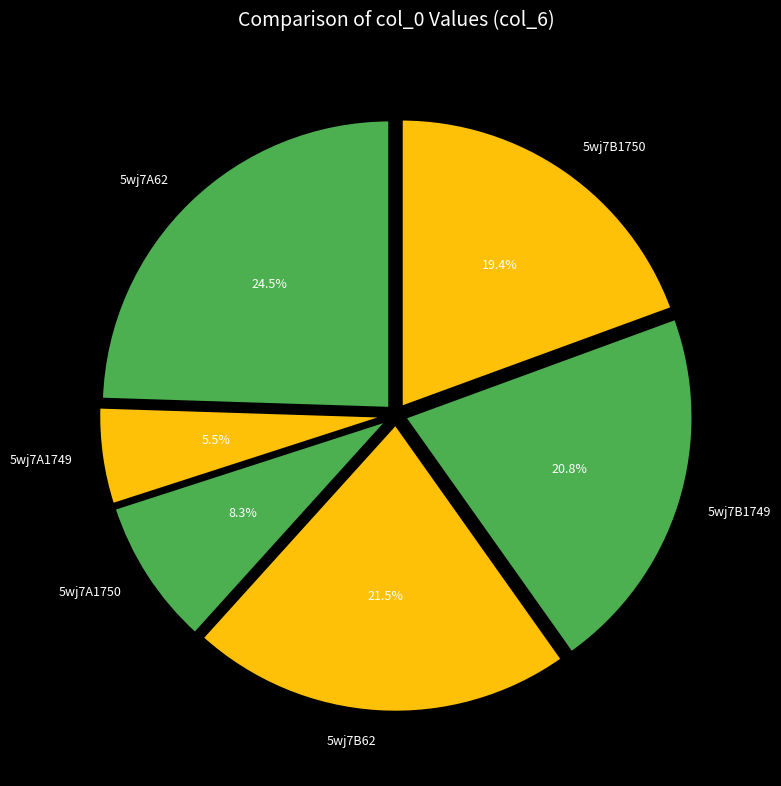

Which category has the smallest portion of the pie?

5wj7A1749